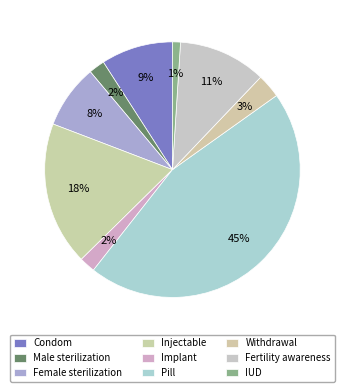

What percentage is the Withdrawal slice, to the nearest percent?

3%